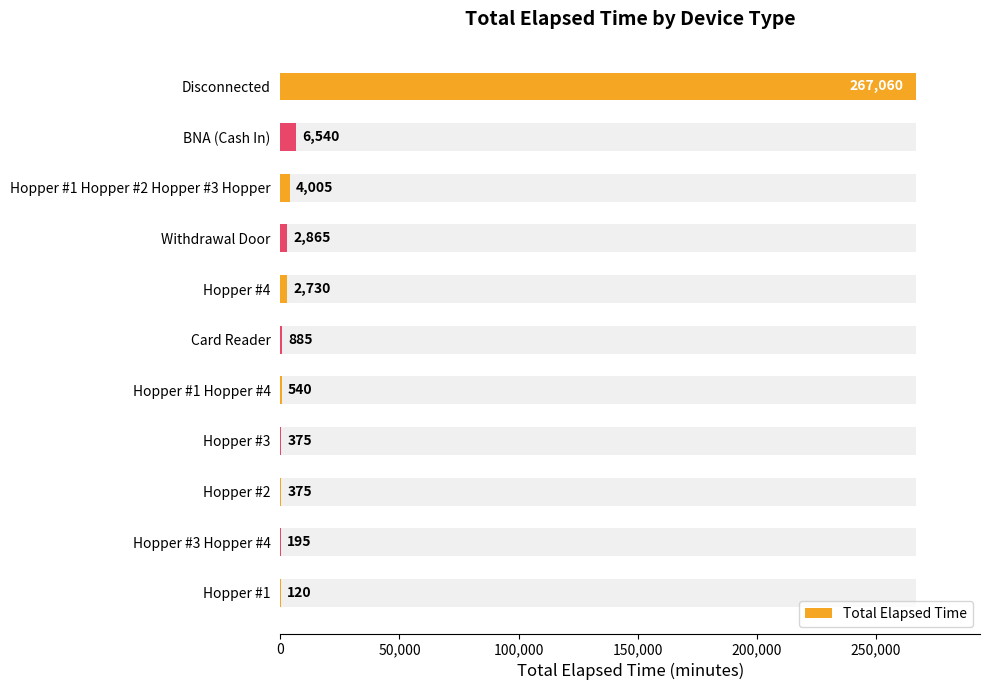

What is the difference between the maximum and minimum values?

266940